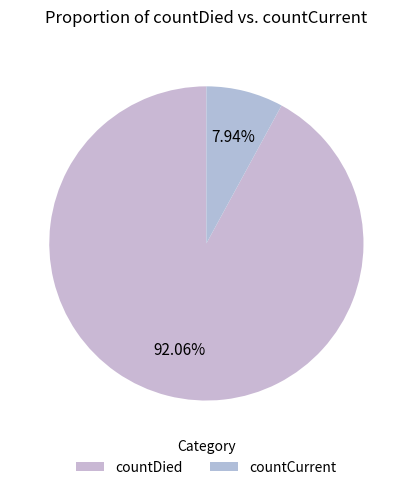

Does any single category account for the majority?

Yes